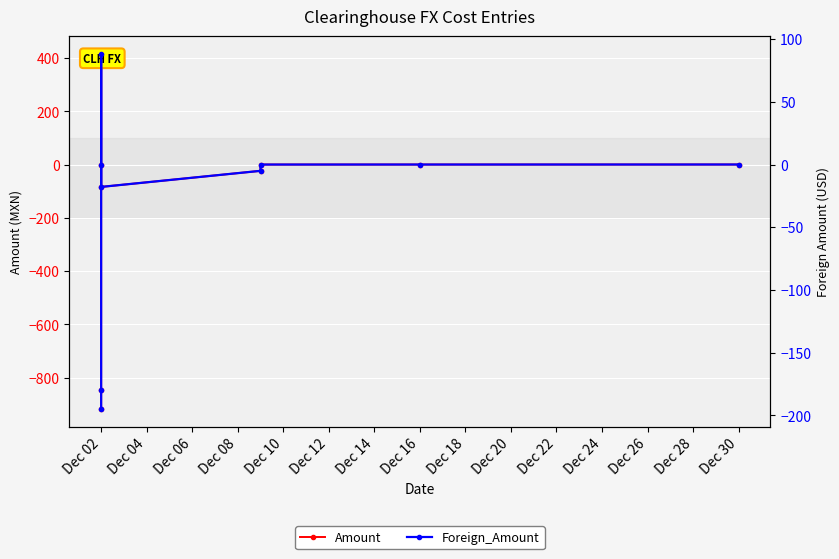

Rank the series by their maximum value, from lowest to highest.

Foreign_Amount, Amount